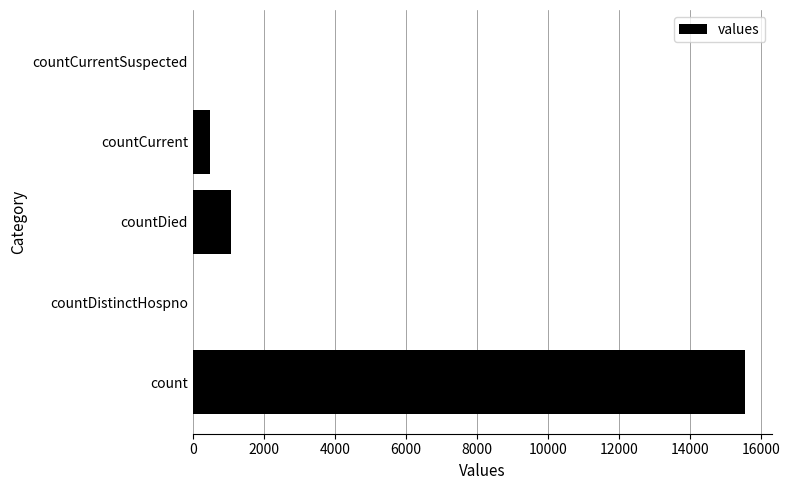

Which has a higher value, countCurrent or count?

count